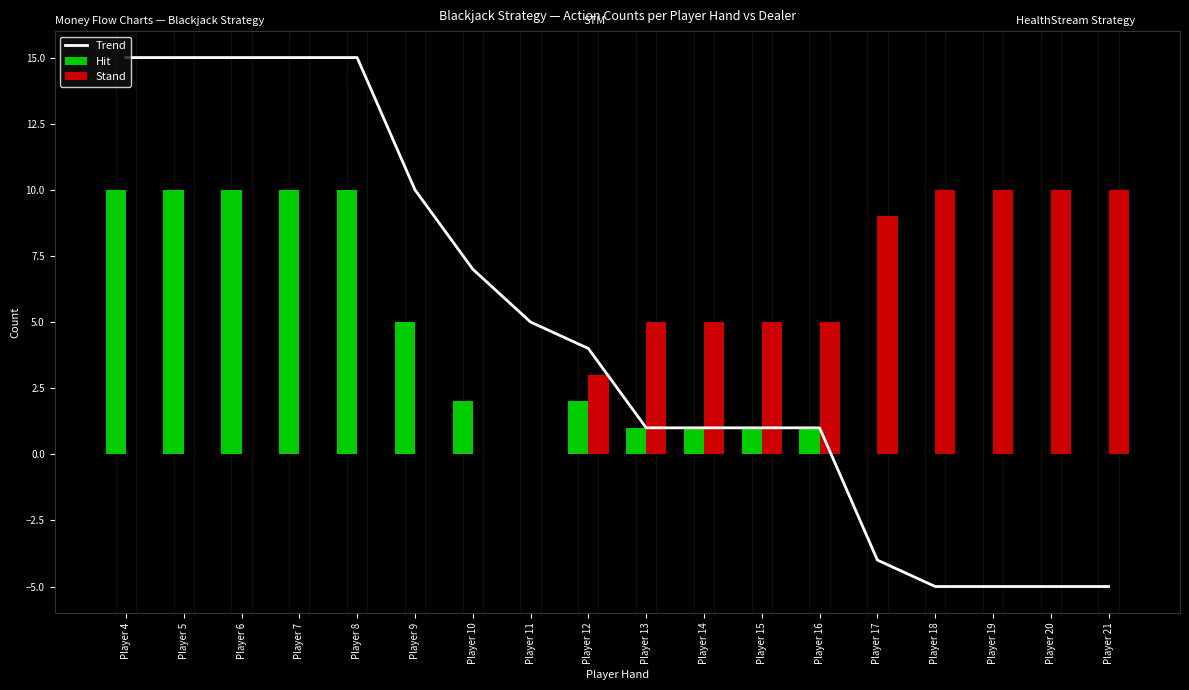

Are the bars grouped side by side (vs. stacked)?

Yes